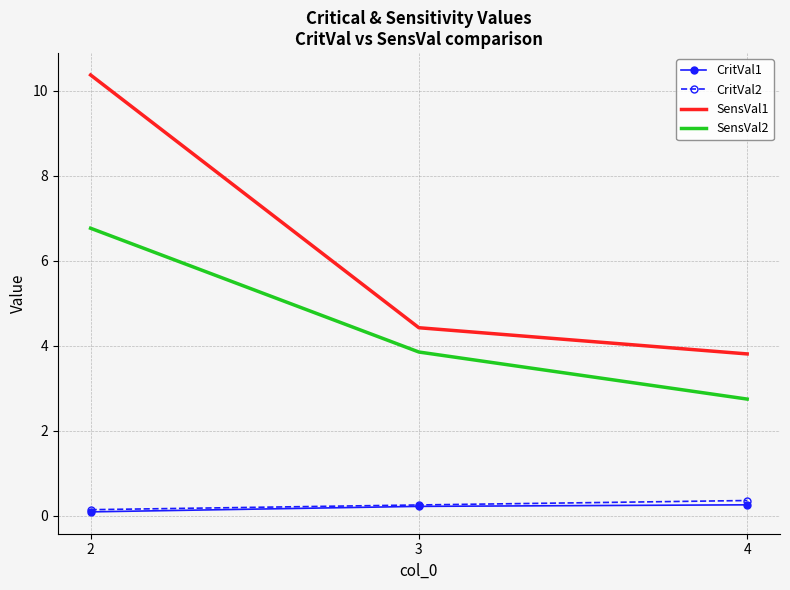

How many series are shown in this chart?

4